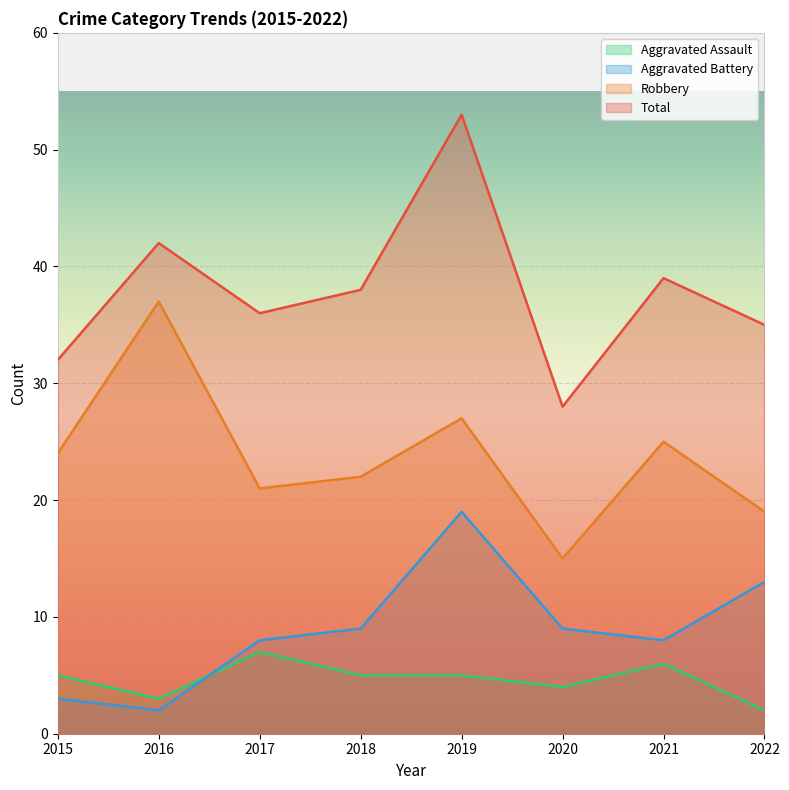

What is the maximum value shown in the chart?

53